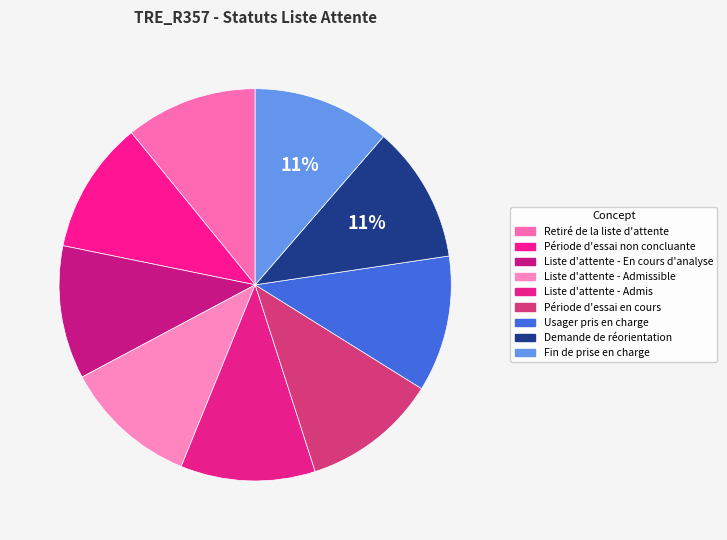

Rank the categories by value from highest to lowest.

Fin de prise en charge, Demande de réorientation, Usager pris en charge, Période d'essai en cours, Liste d'attente - Admis, Liste d'attente - Admissible, Liste d'attente - En cours d'analyse, Période d'essai non concluante, Retiré de la liste d'attente